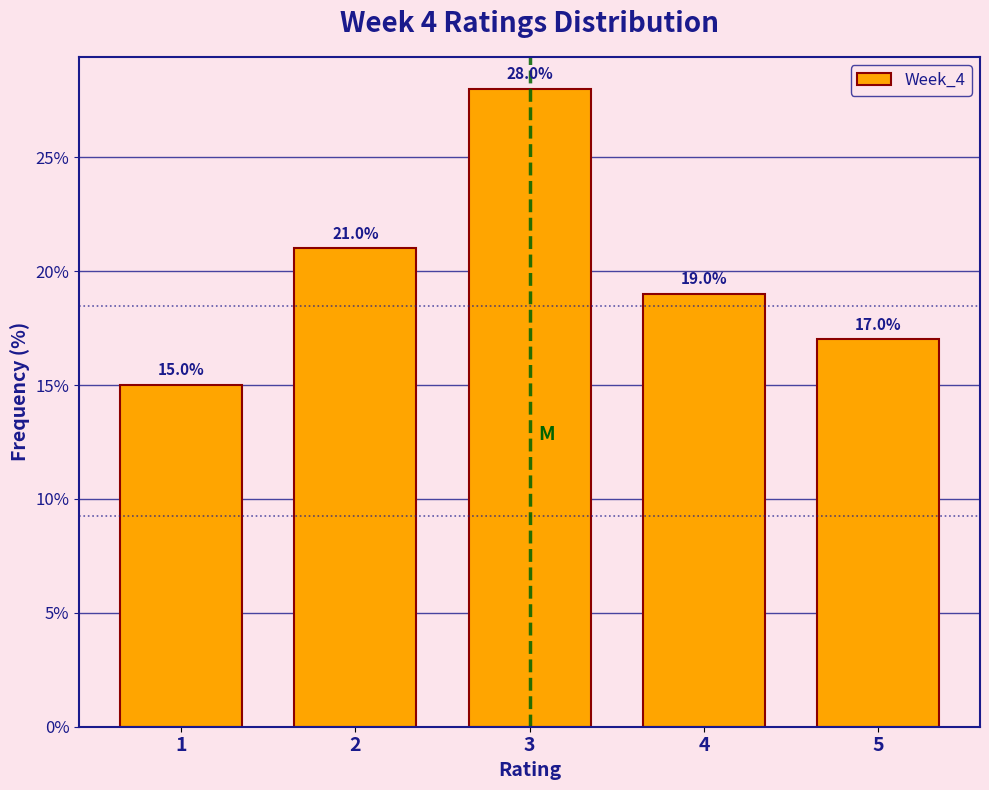

Reading left to right, list every bar in this chart as the range it spans on the x-axis followed by its height.

0.5 to 1.5: 15.0
1.5 to 2.5: 21.0
2.5 to 3.5: 28.0
3.5 to 4.5: 19.0
4.5 to 5.5: 17.0